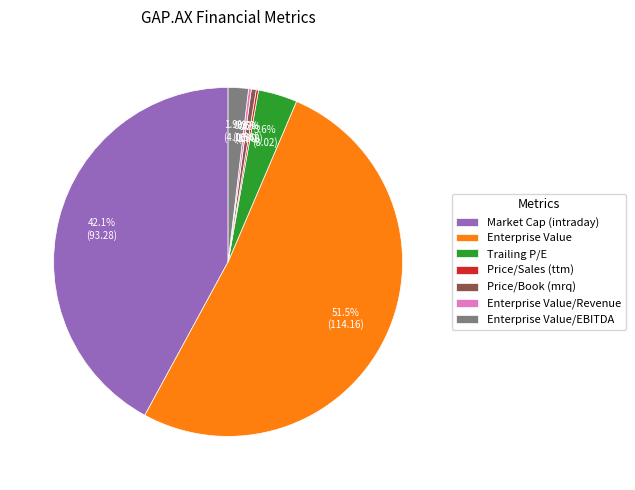

What is the largest slice in the pie chart?

Enterprise Value